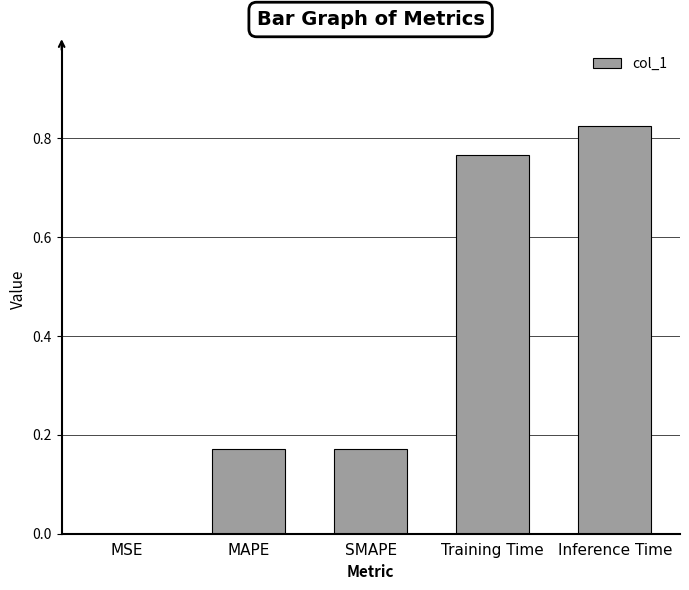

Which has a higher value, Inference Time or SMAPE?

Inference Time